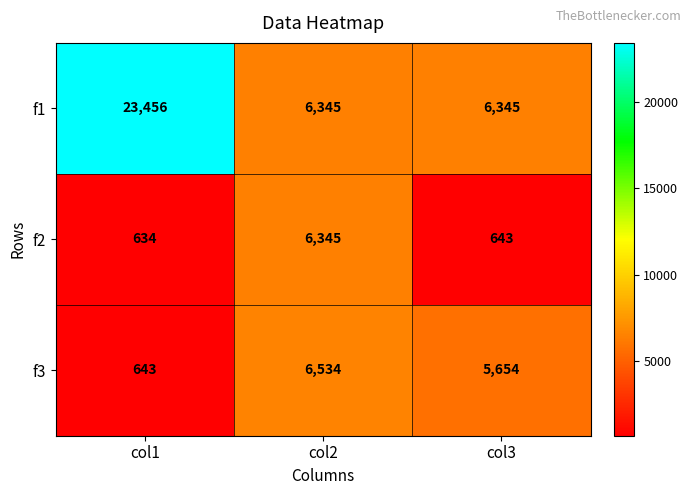

Which category has the lowest value across all series?

col1